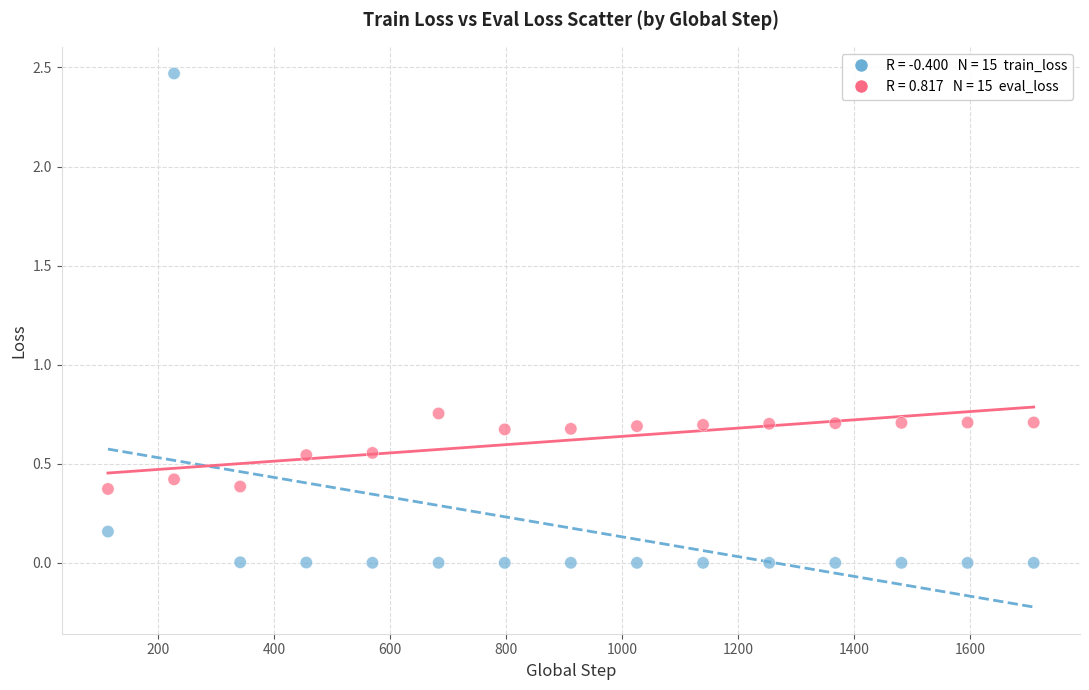

Across all data points, what is the range of X values (max minus min)?

1596.0